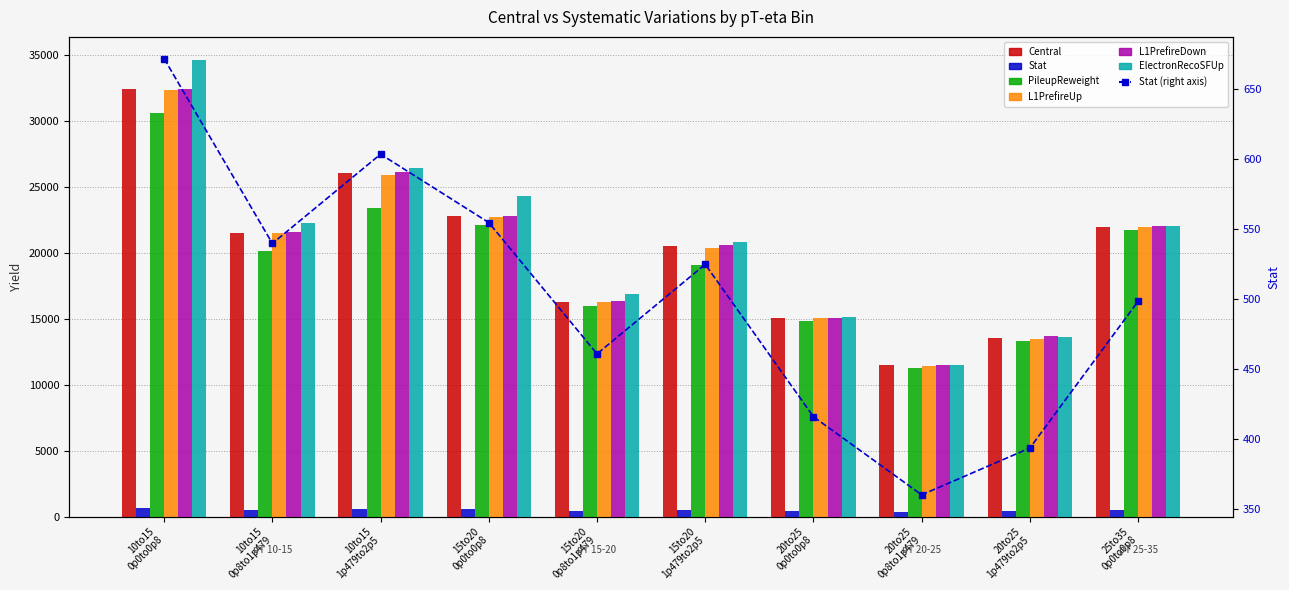

The L1PrefireDown series shows 28071.7 at 15to20 1p479to2p5. True or false?

False